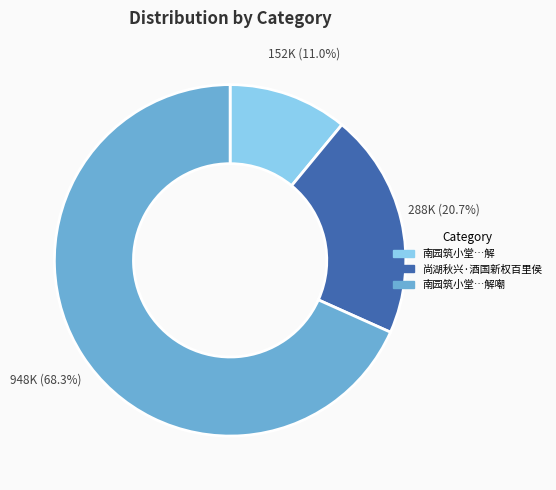

Rank the categories by value from lowest to highest.

南园筑小堂…解, 尚湖秋兴·酒国新权百里侯, 南园筑小堂…解嘲